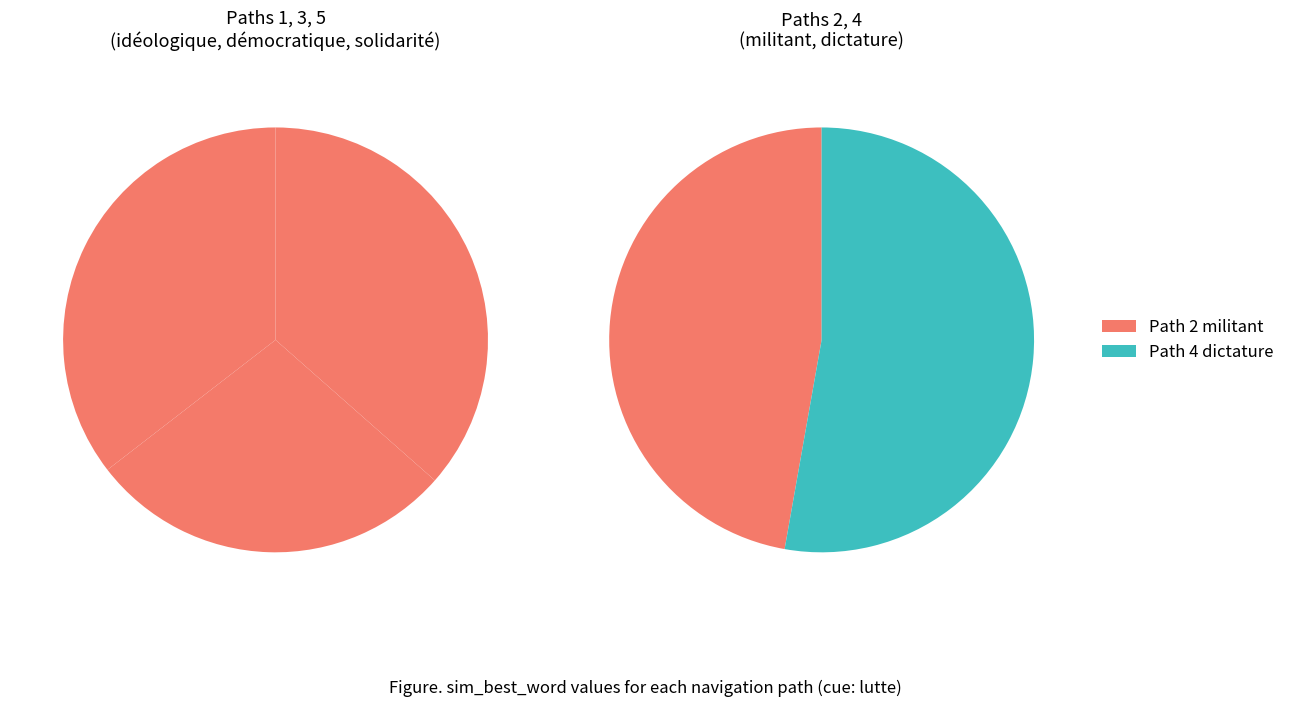

What percentage do Path 2
militant and Path 3
démocratique together represent?

35.5%